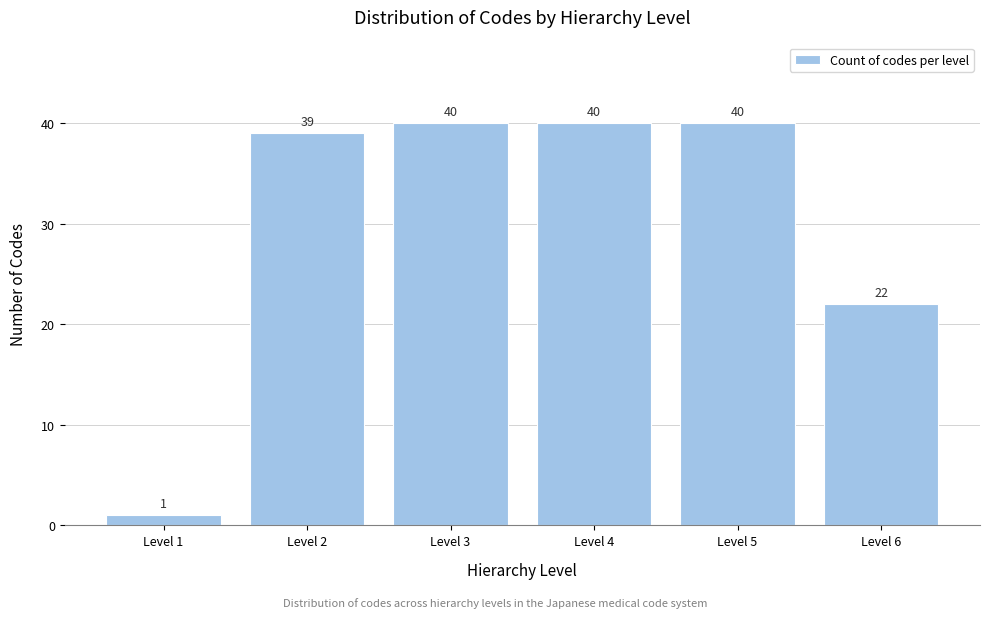

Reading left to right, transcribe all the data shown in this chart.

1	39	40	40	40	22